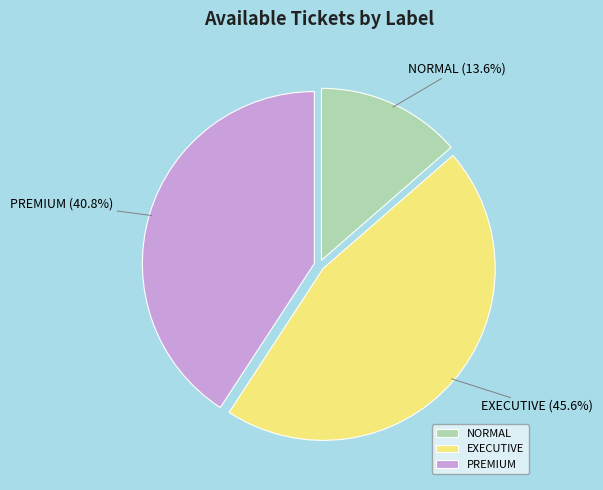

How many slices are in this pie chart?

3